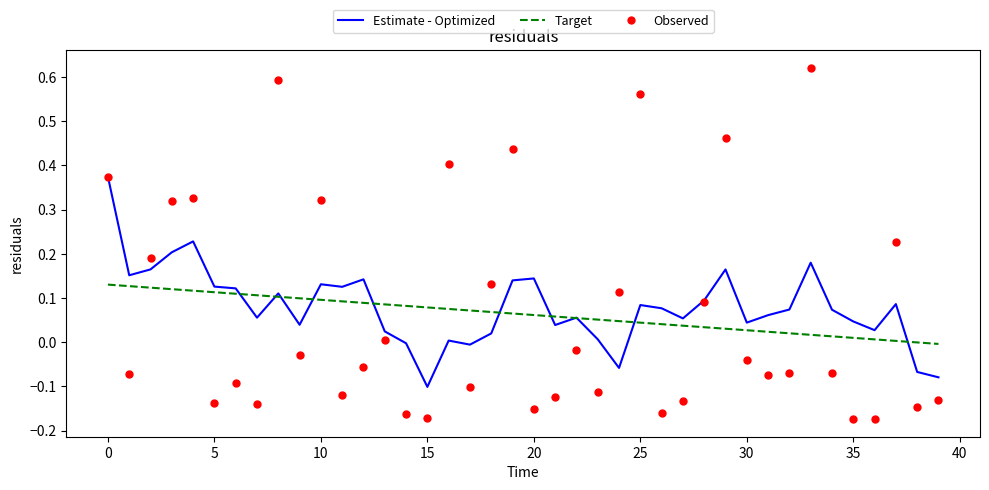

Which series has the largest Y range (max minus min)?

Observed